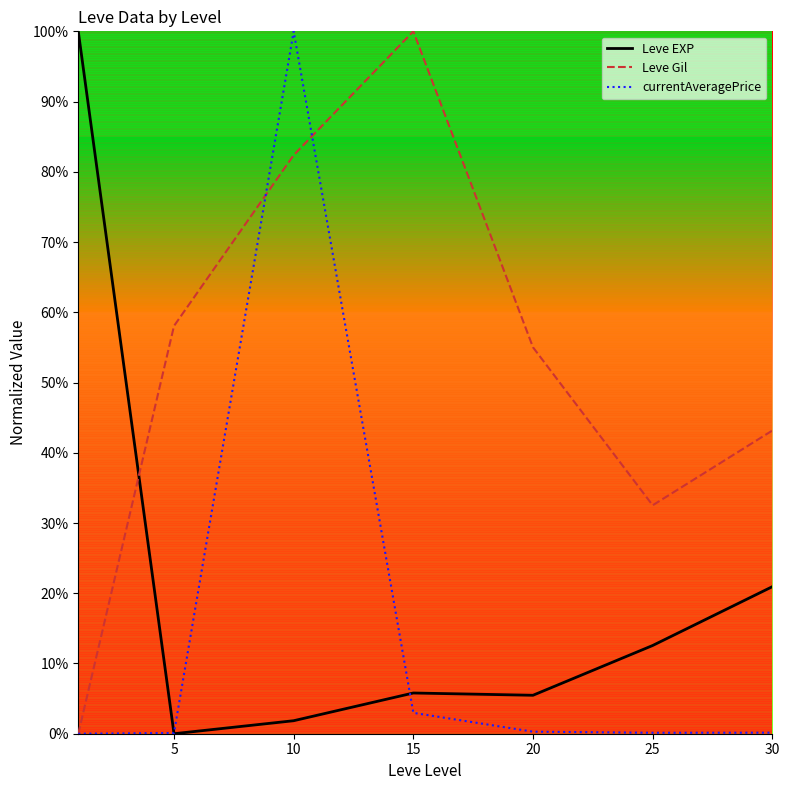

What is the difference between the maximum and minimum values in the Leve EXP series?

100.0